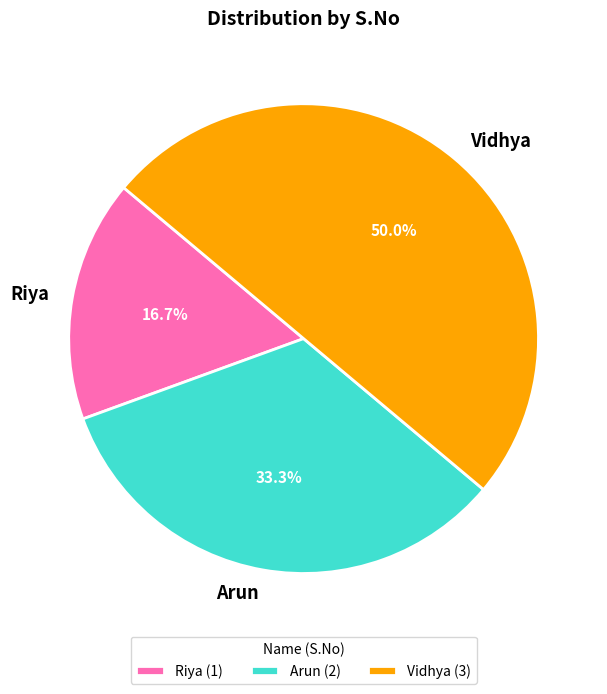

To the nearest percent, what is the combined percentage of Vidhya and Riya?

67%